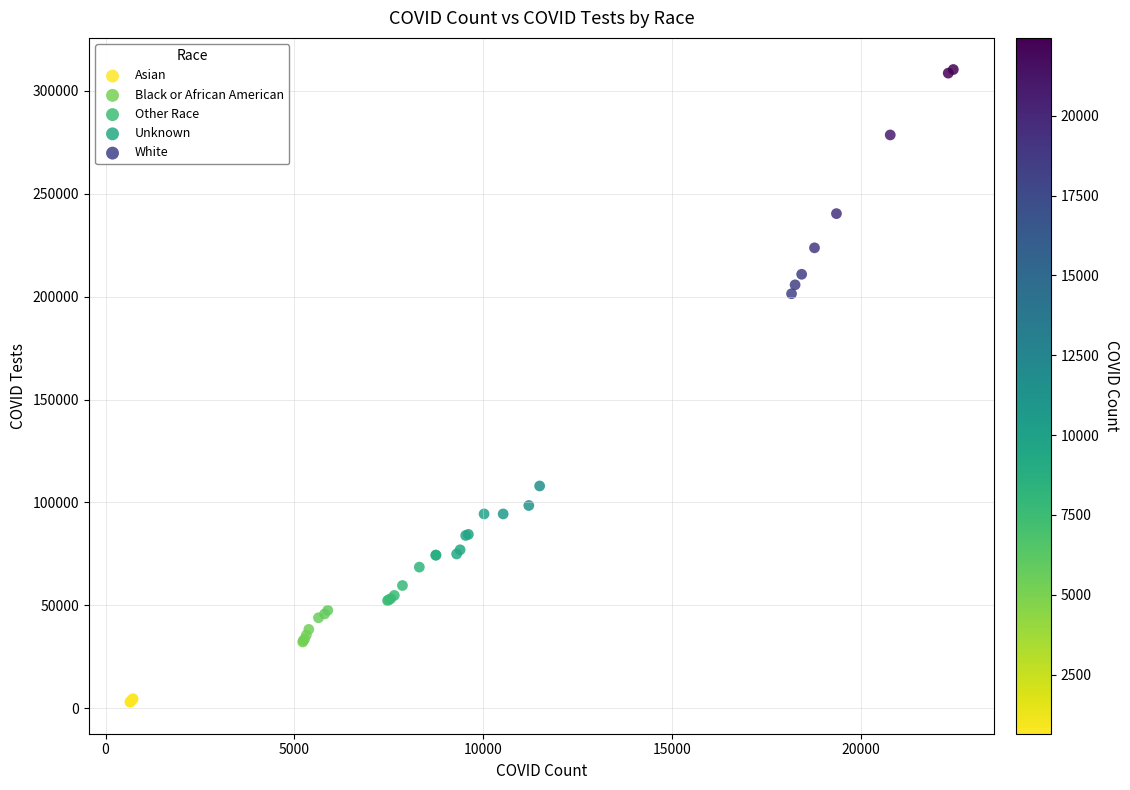

Which series contains the lowest Y value?

Asian